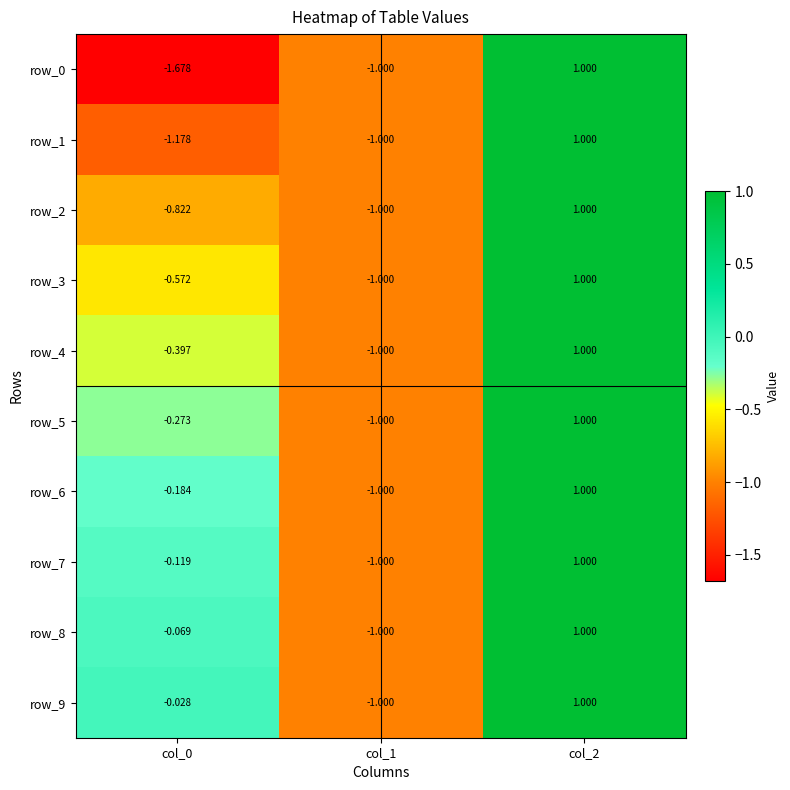

Is the value of row_7 at col_1 greater than the value of row_3 at col_2?

No